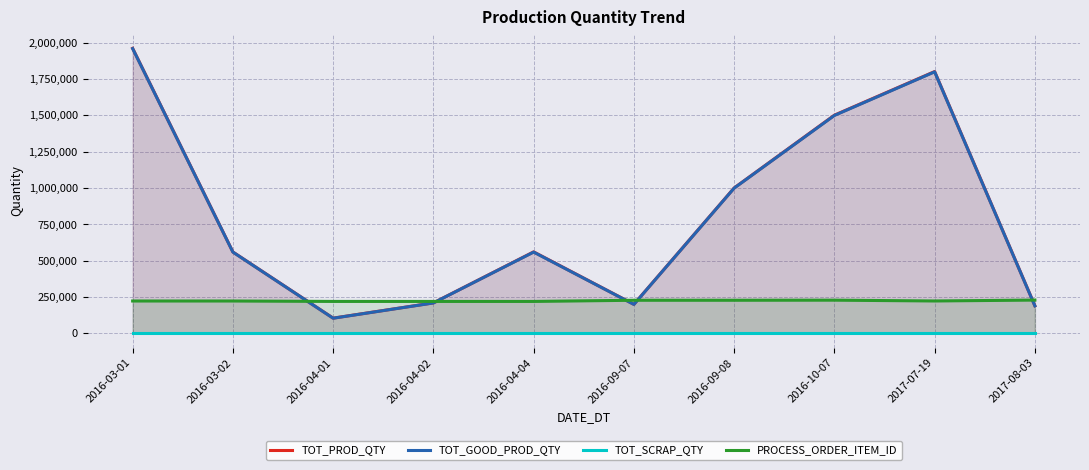

True or false: PROCESS_ORDER_ITEM_ID and TOT_SCRAP_QTY cross at least once.

False